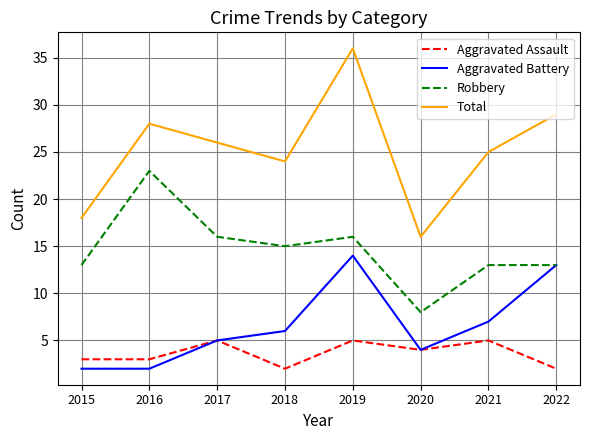

Rank the series by their maximum value, from highest to lowest.

Total, Robbery, Aggravated Battery, Aggravated Assault